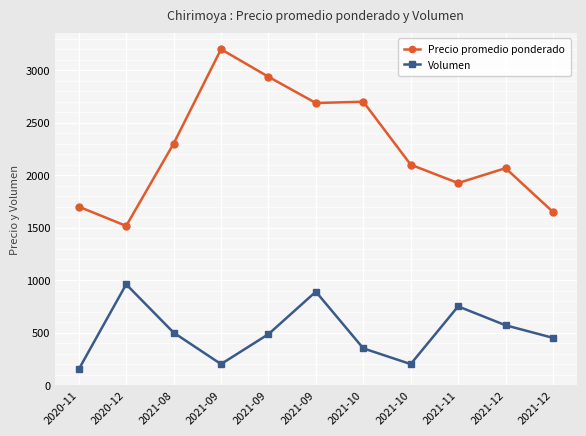

What are all the series names shown in the legend?

Precio promedio ponderado, Volumen